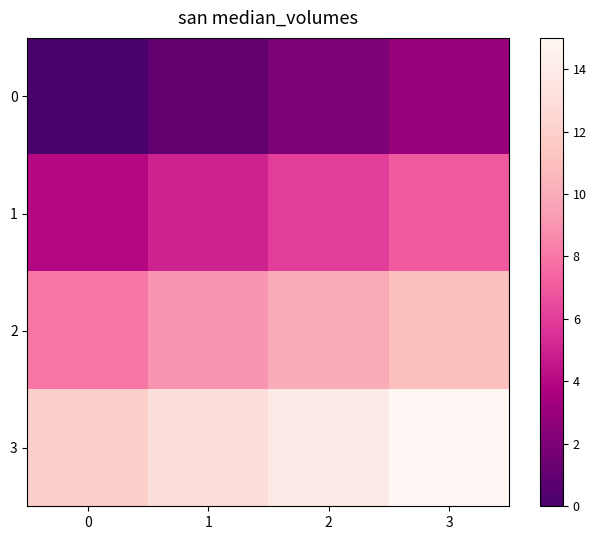

List the series in order of their overall mean, highest first.

3, 2, 1, 0